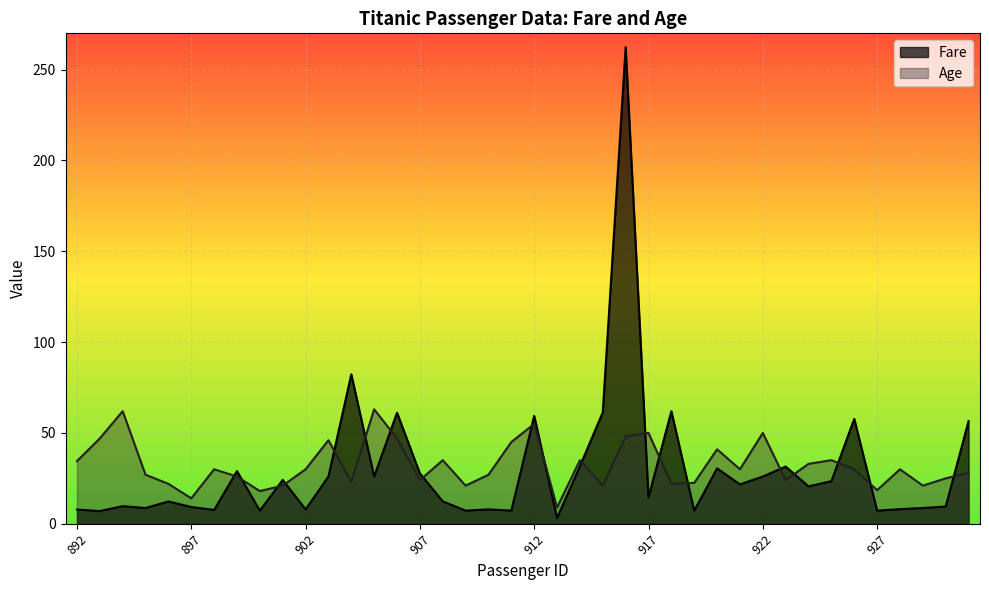

Does the chart display data point markers on the line(s)?

No